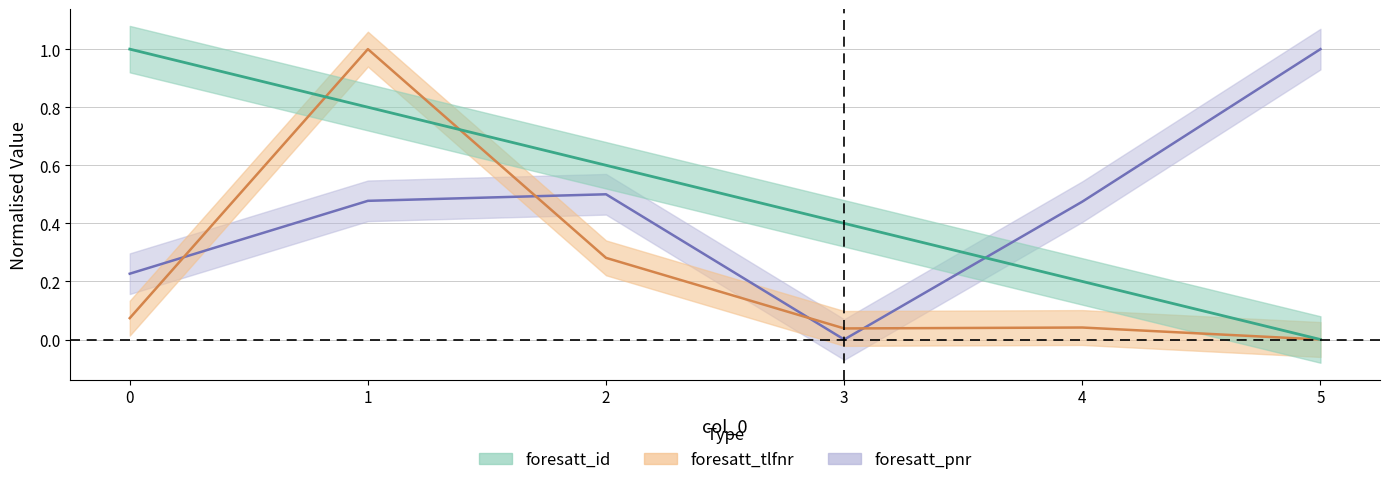

What are all the series names shown in the legend?

foresatt_id, foresatt_tlfnr, foresatt_pnr